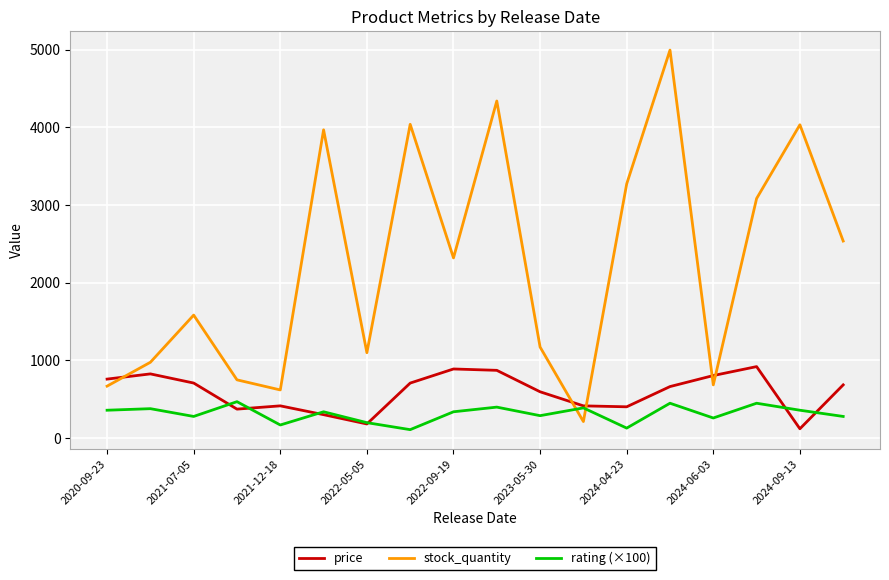

Which series has the largest range (max minus min)?

stock_quantity